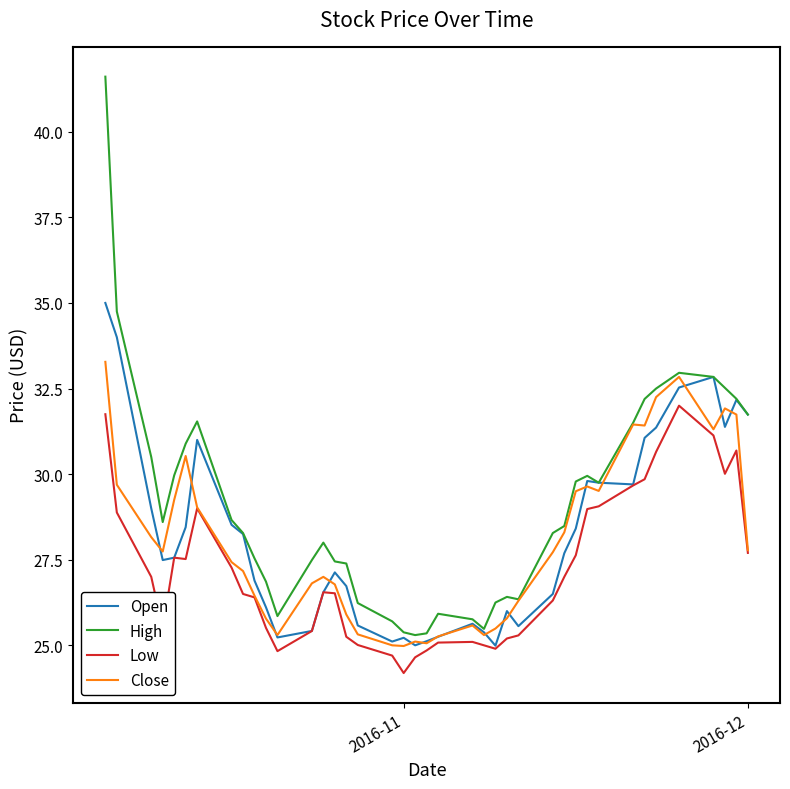

What is the maximum value shown in the chart?

41.6